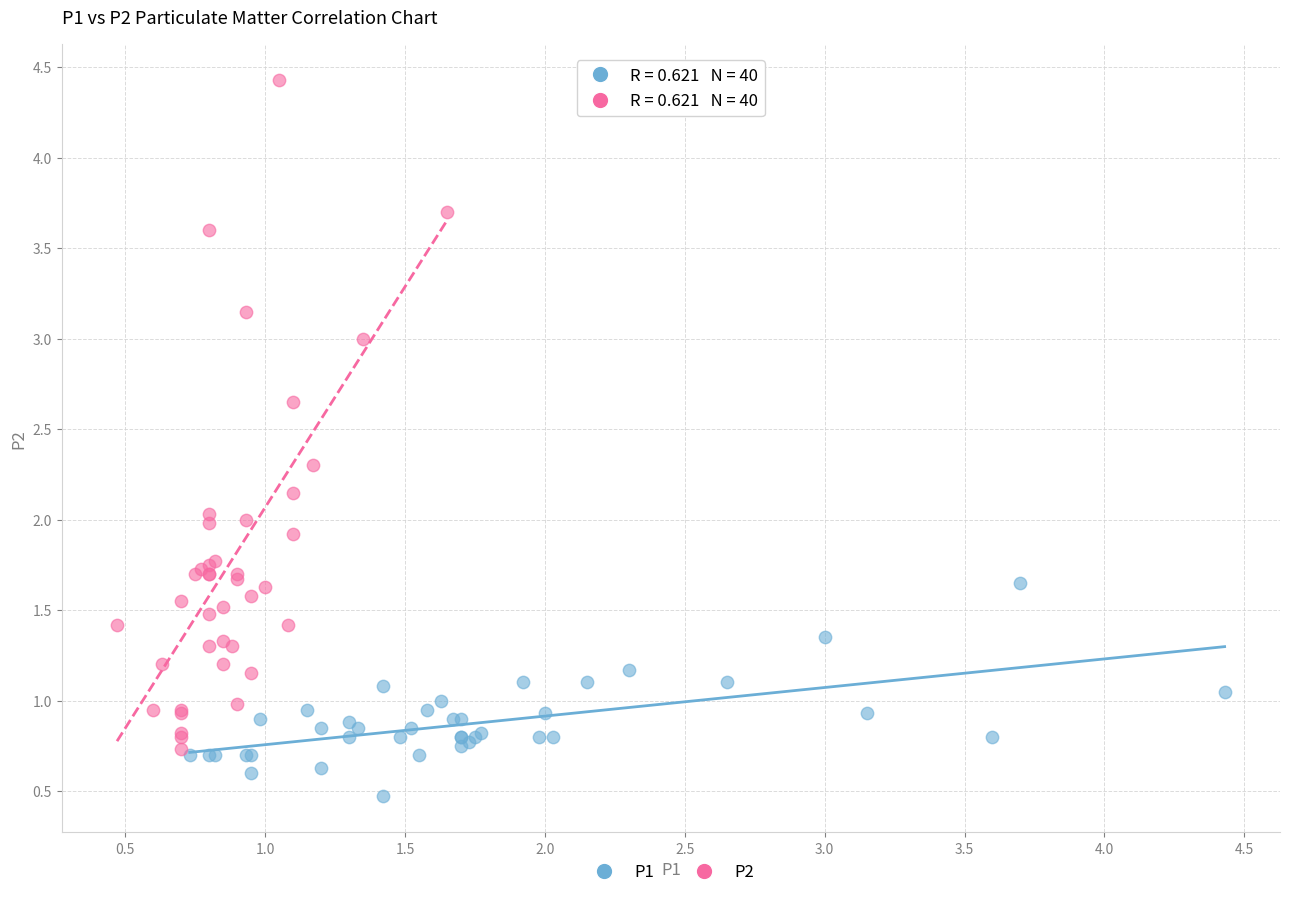

Which series contains the lowest Y value?

P1